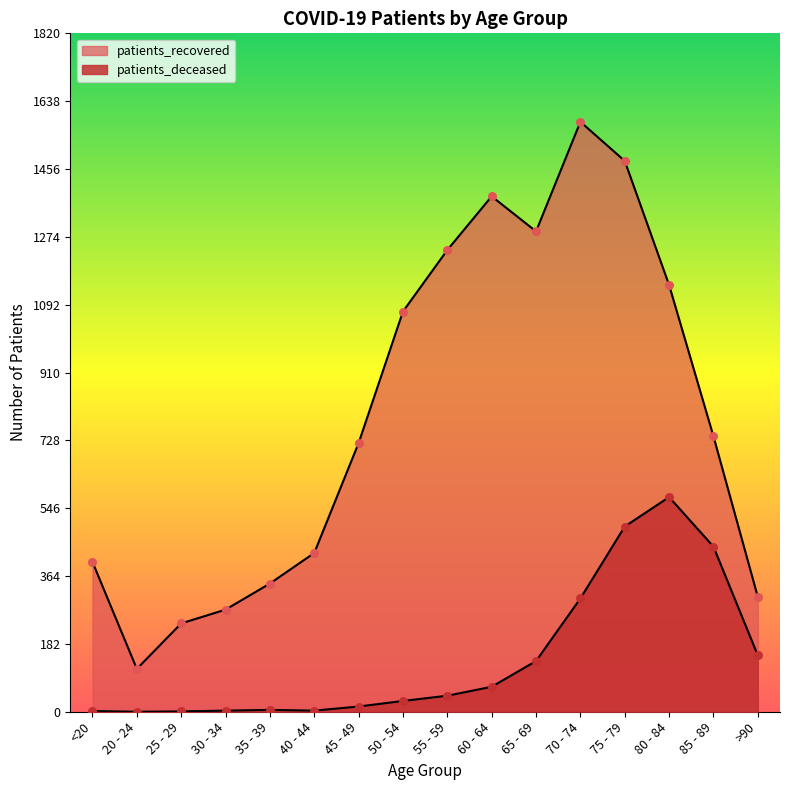

Which series has the largest total across all categories?

patients_recovered